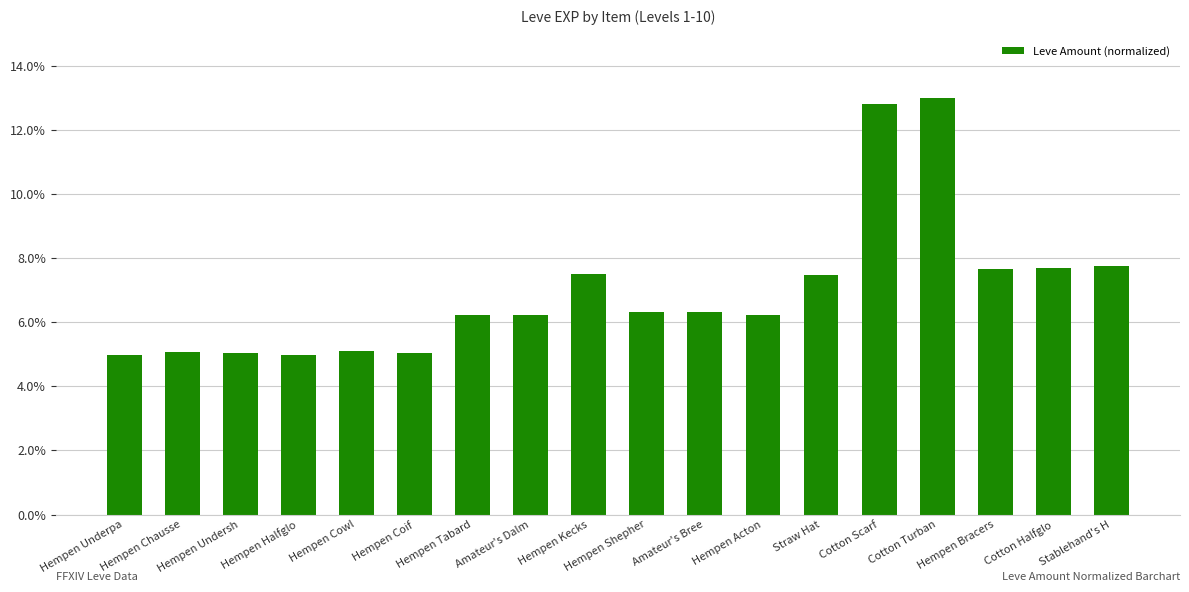

What is the average value?

7.0